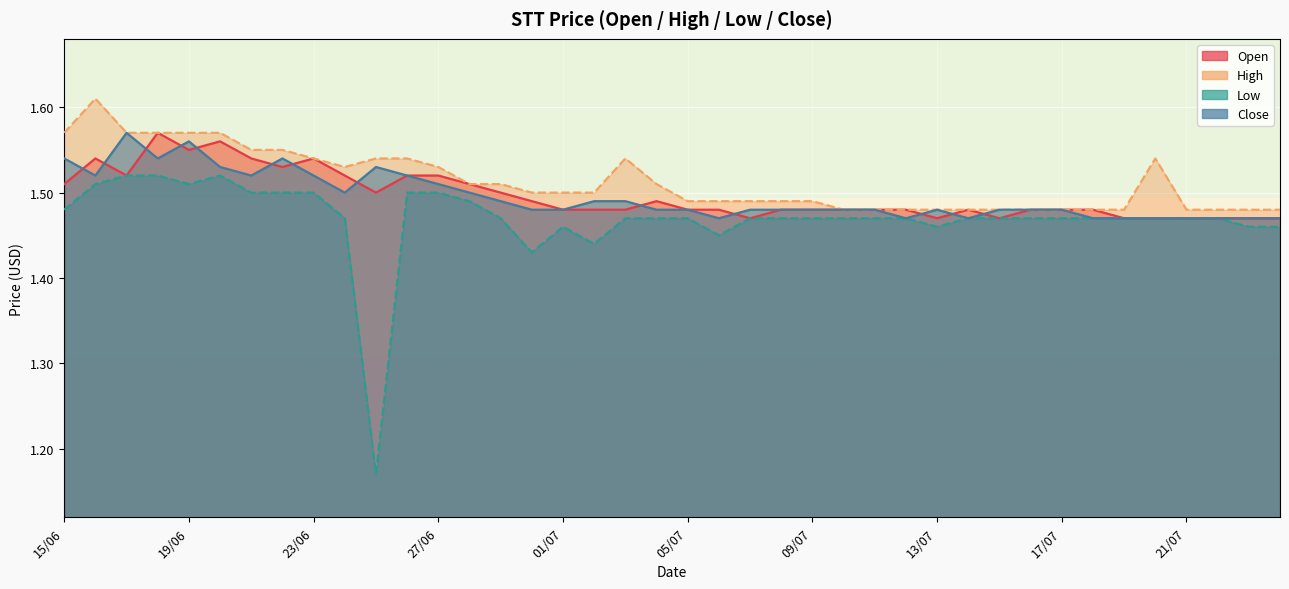

What are all the series names shown in the legend?

open, high, low, close